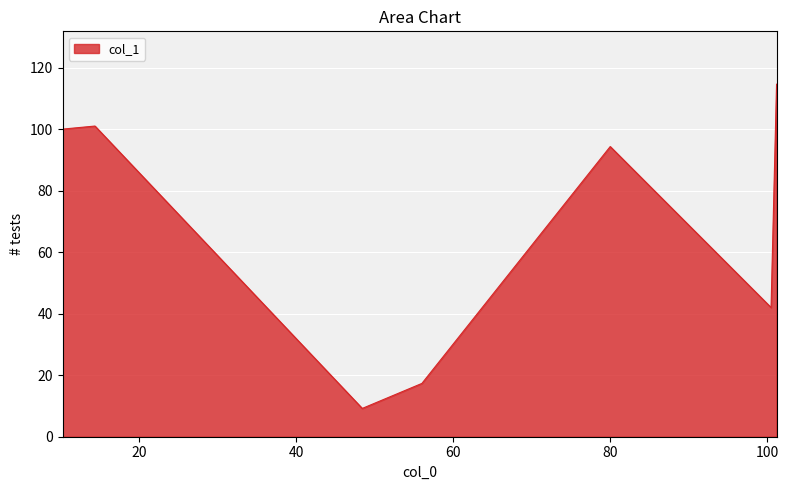

What is the average value?

68.4